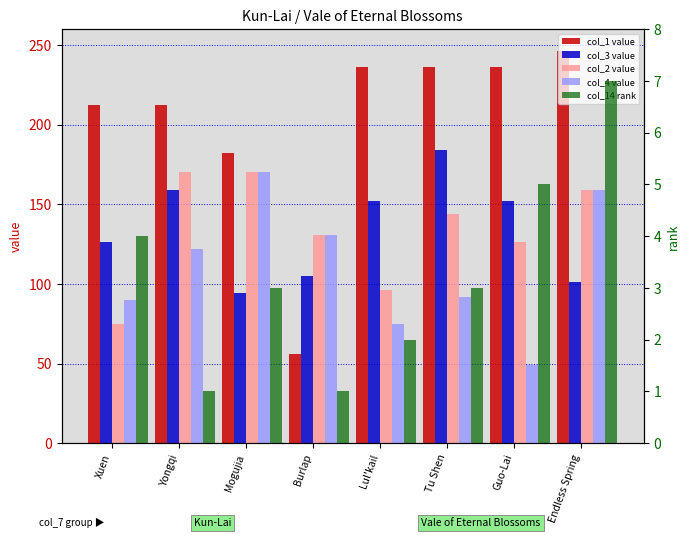

Reading left to right, extract all data points from this chart.

col_1 value: Xuen=212	Yongqi=212	Mogujia=182	Burlap=56	Lul'kail=236	Tu Shen=236	Guo-Lai=236	Endless Spring=246
col_3 value: Xuen=126	Yongqi=159	Mogujia=94	Burlap=105	Lul'kail=152	Tu Shen=184	Guo-Lai=152	Endless Spring=101
col_2 value: Xuen=75	Yongqi=170	Mogujia=170	Burlap=131	Lul'kail=96	Tu Shen=144	Guo-Lai=126	Endless Spring=159
col_4 value: Xuen=90	Yongqi=122	Mogujia=170	Burlap=131	Lul'kail=75	Tu Shen=92	Guo-Lai=49	Endless Spring=159
col_14 rank: Xuen=4	Yongqi=1	Mogujia=3	Burlap=1	Lul'kail=2	Tu Shen=3	Guo-Lai=5	Endless Spring=7